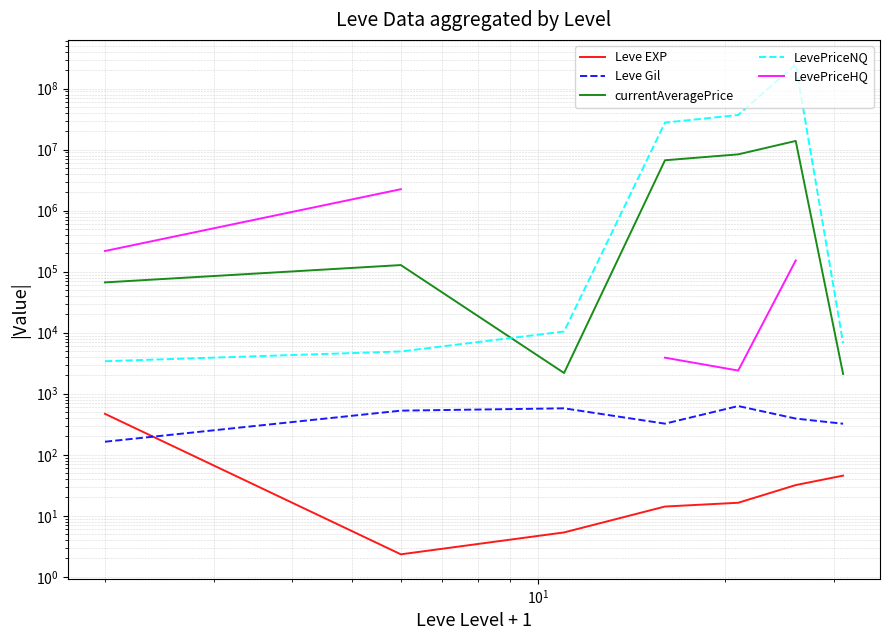

Count the number of data series in this chart.

5